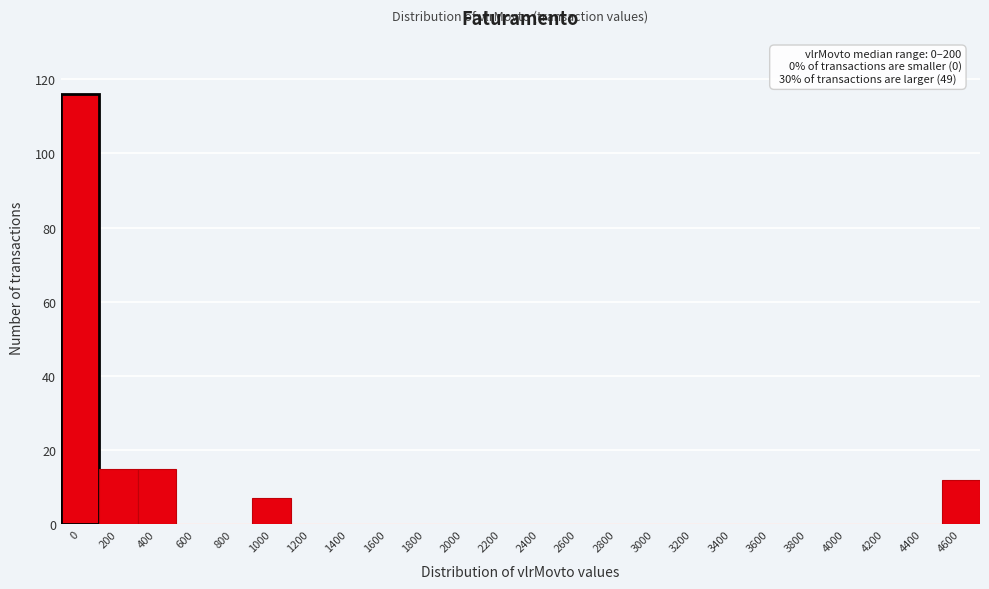

Reading left to right, transcribe all the data shown in this chart.

0=116	200=15	400=15	600=0	800=0	1000=7	1200=0	1400=0	1600=0	1800=0	2000=0	2200=0	2400=0	2600=0	2800=0	3000=0	3200=0	3400=0	3600=0	3800=0	4000=0	4200=0	4400=0	4600=12